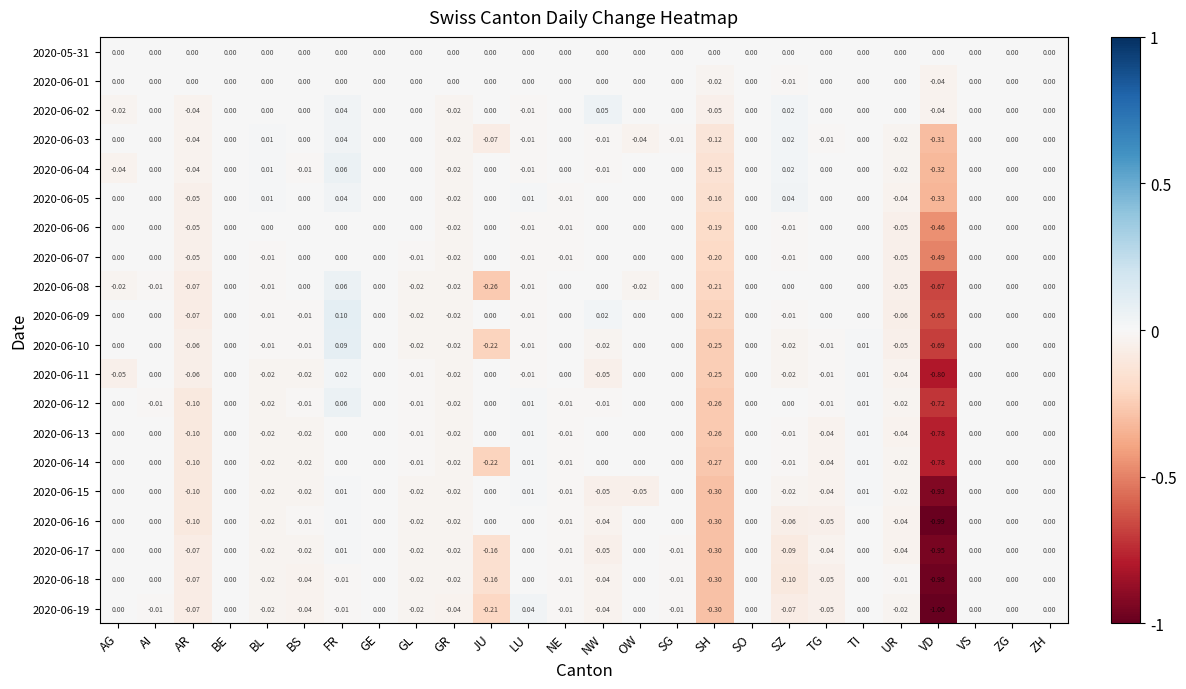

How many data points in 2020-06-16 are less than 0?

12